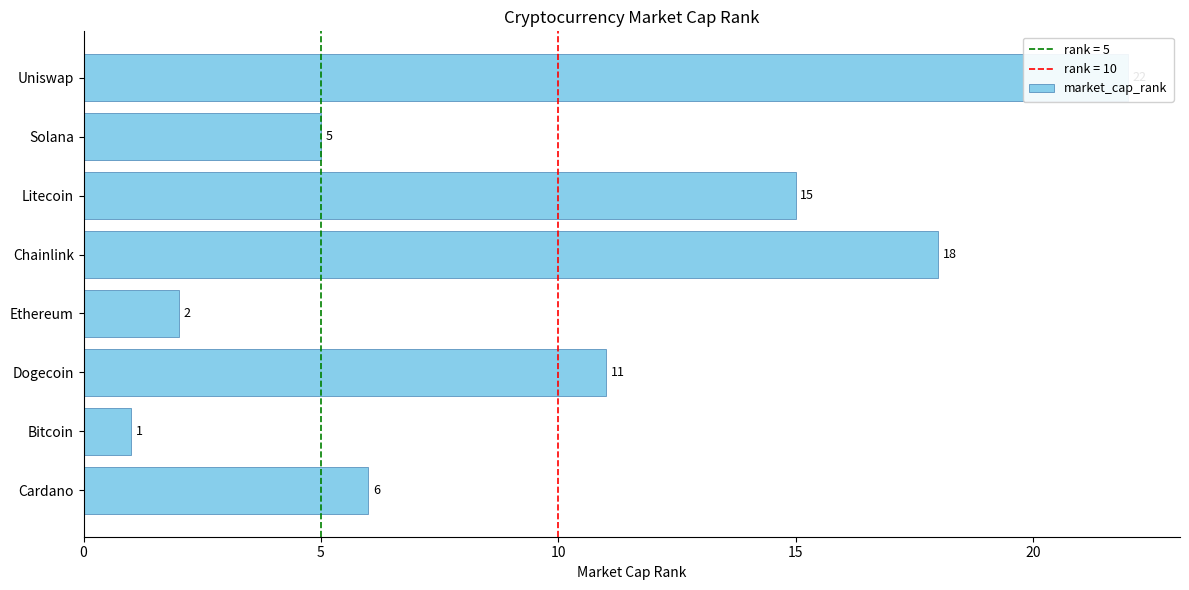

What is the greatest value displayed?

22